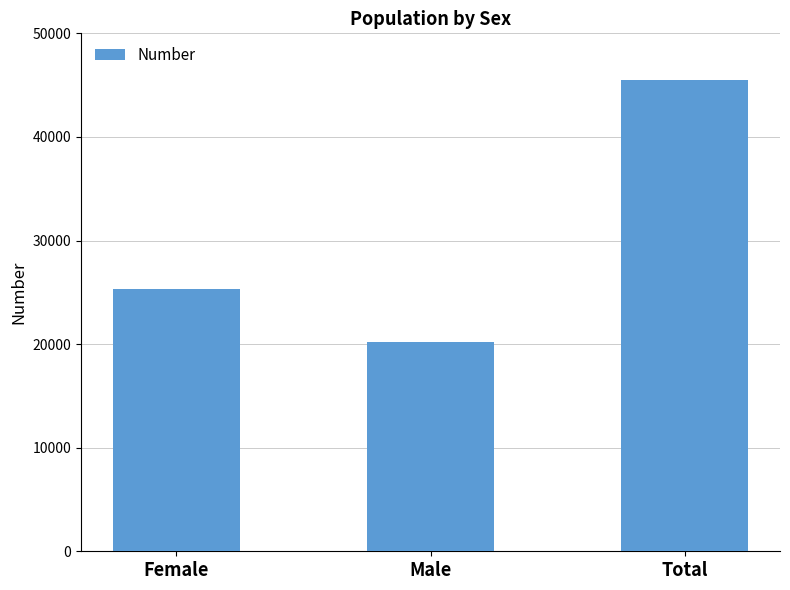

The chart shows a value of 45510 at Total. True or false?

True